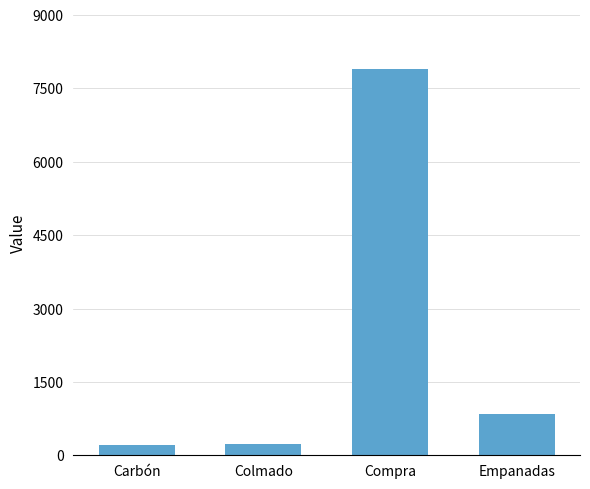

What is the ratio of the value at Colmado to the value at Empanadas?

0.3